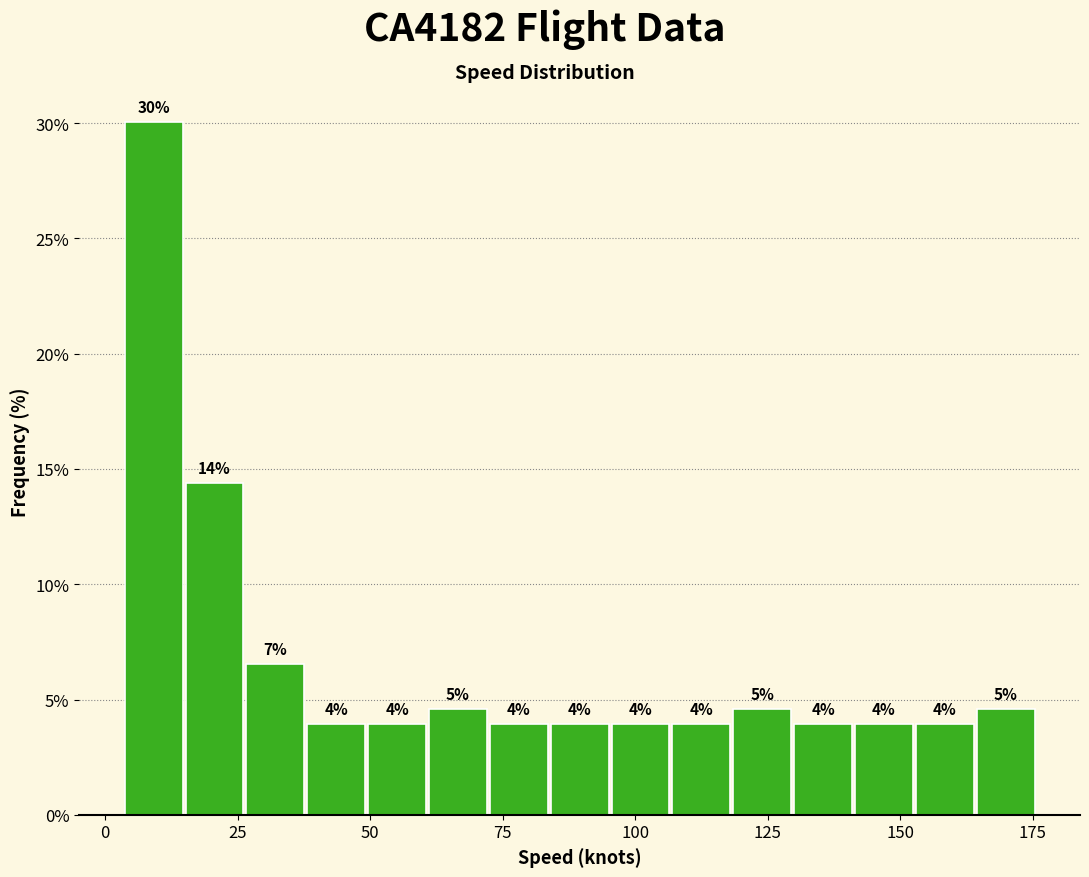

Read against the x-axis, roughly where is the centre of the tallest bar?

10